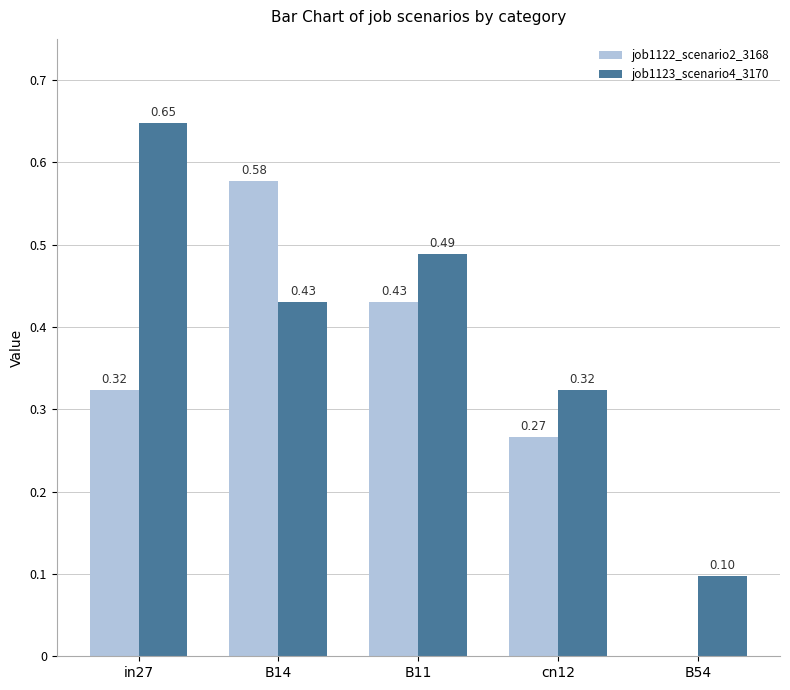

At which category is the sum across all series the highest?

B14